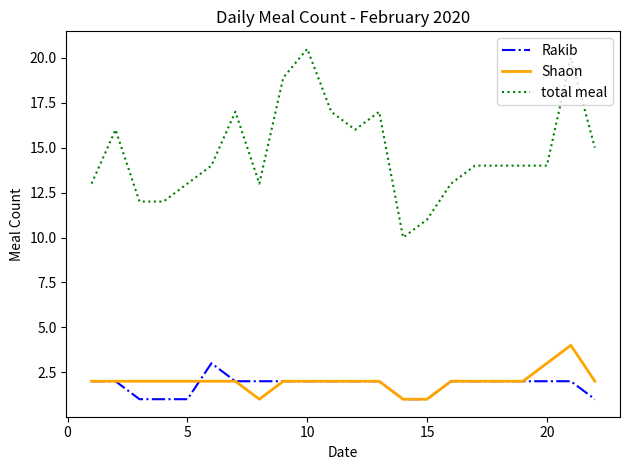

What is the smallest value displayed?

1.0